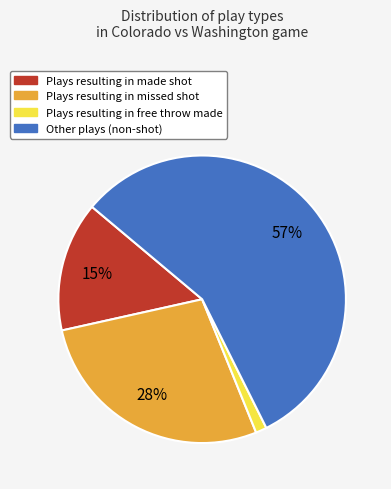

To the nearest percent, what is the difference between the largest and smallest slice percentages?

55%